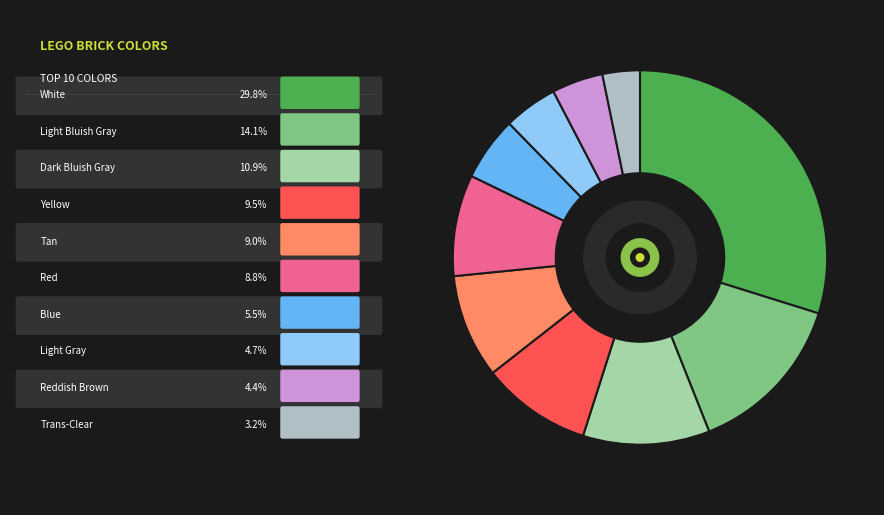

How many segments does this pie chart have?

10